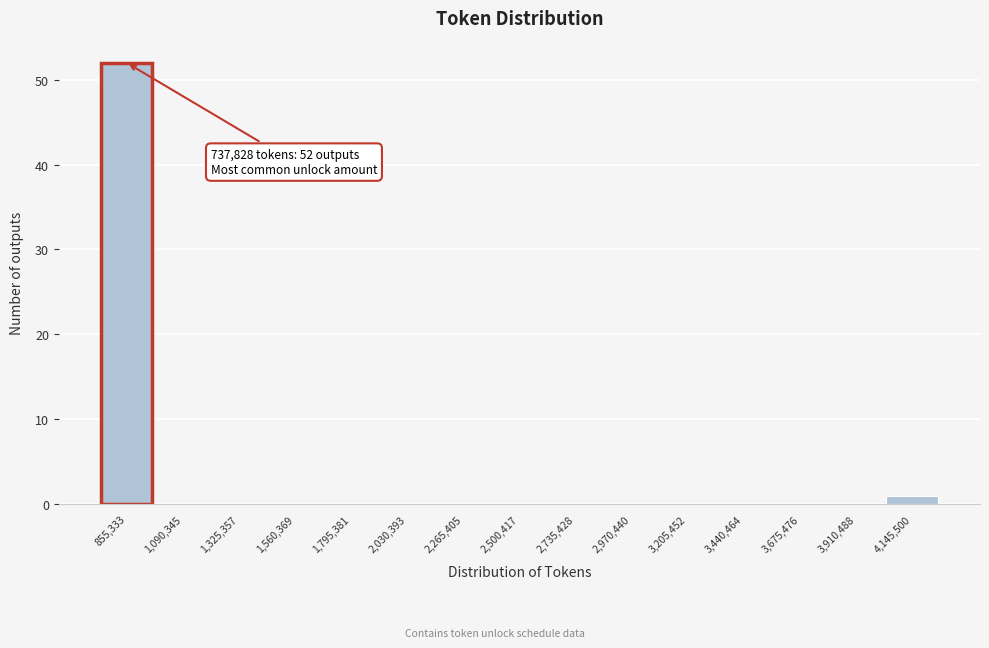

Which range on the x-axis has the tallest bar?

750000 to 950000